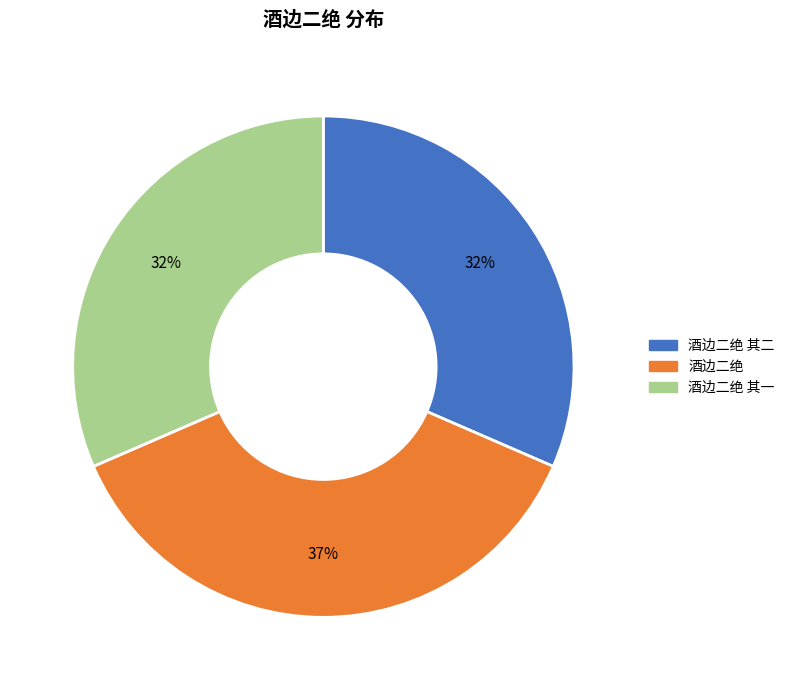

To the nearest percent, what is the difference between the largest and smallest slice percentages?

5%